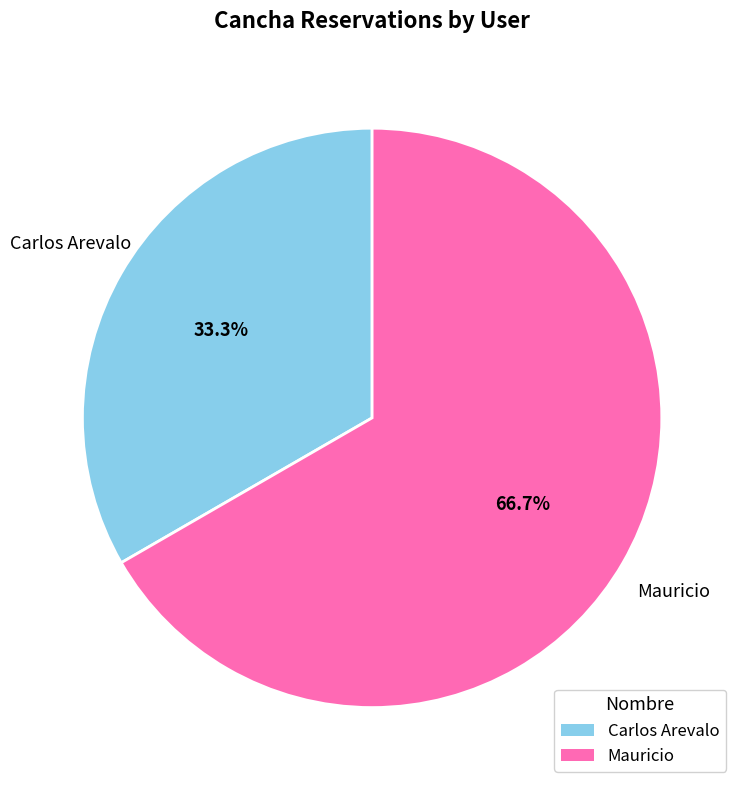

Which category has the biggest portion of the pie?

Mauricio